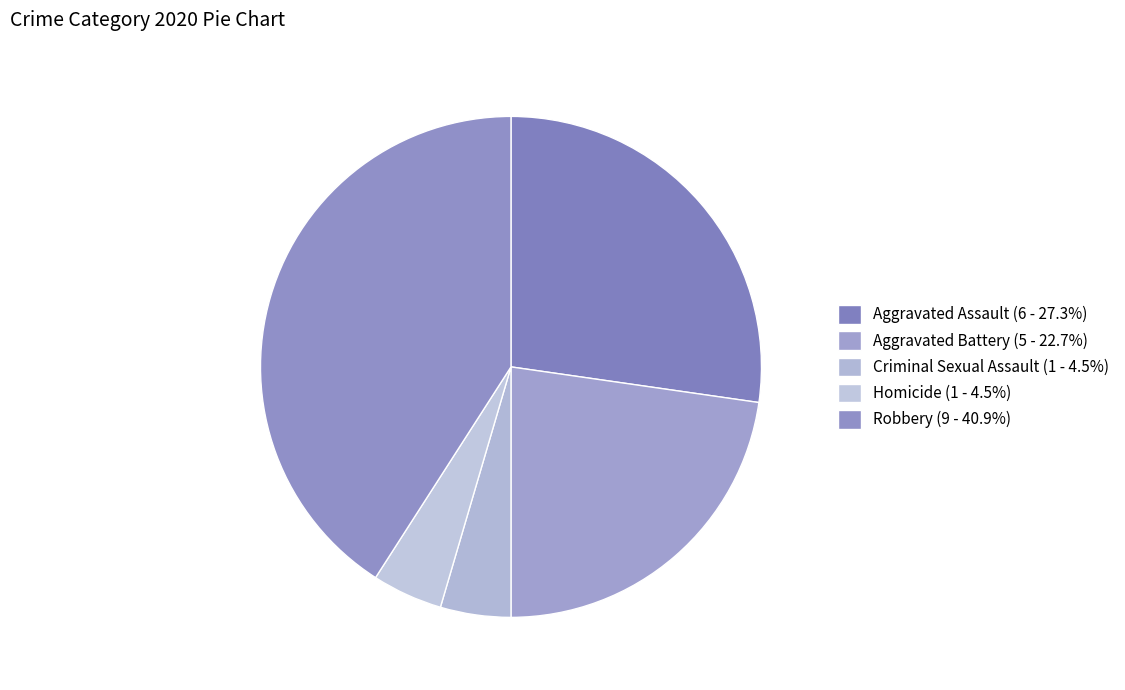

Combined, do Aggravated Battery and Criminal Sexual Assault account for over 50%?

No